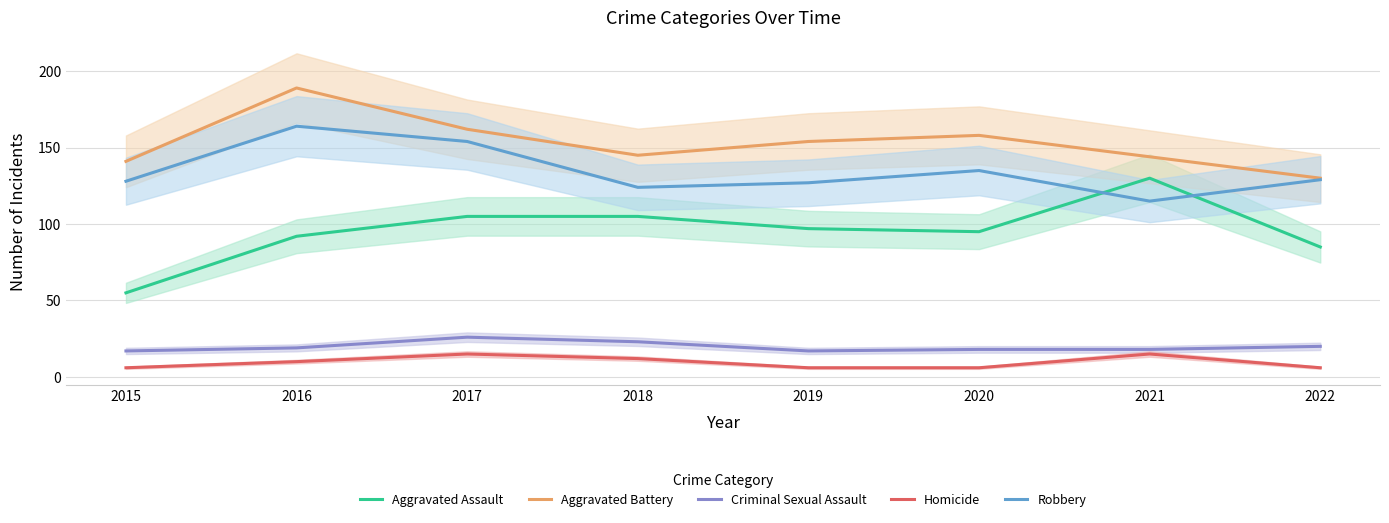

What is the sum of the Homicide values at 2021 and 2020?

21